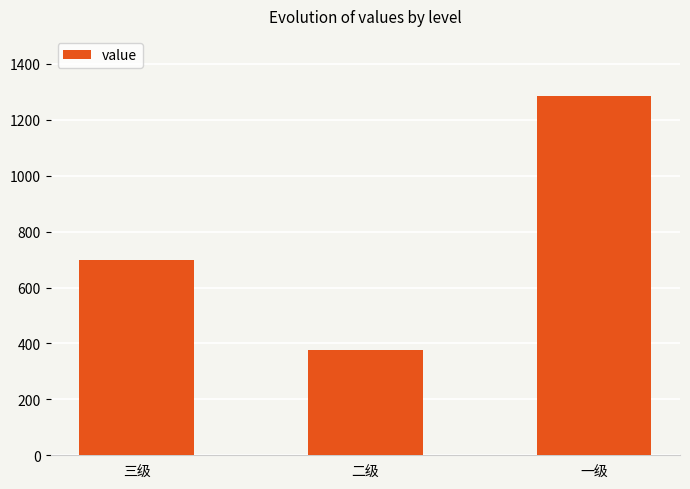

At which category does the chart reach its minimum across all series?

二级